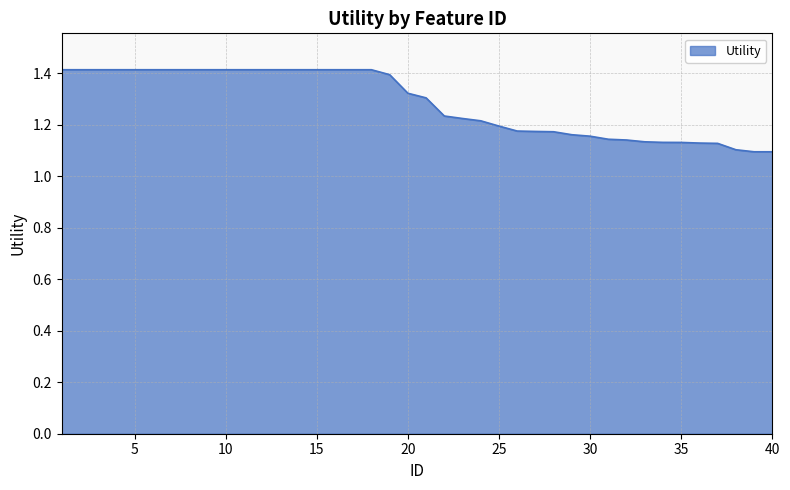

What is the difference between the maximum and minimum values?

0.3